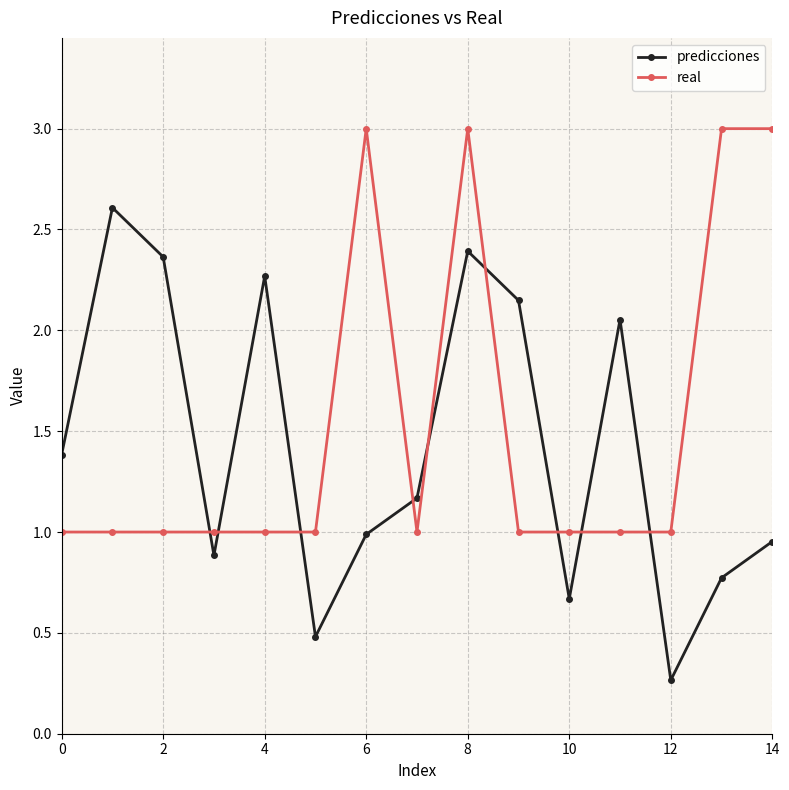

What is the average value of the predicciones series?

1.4